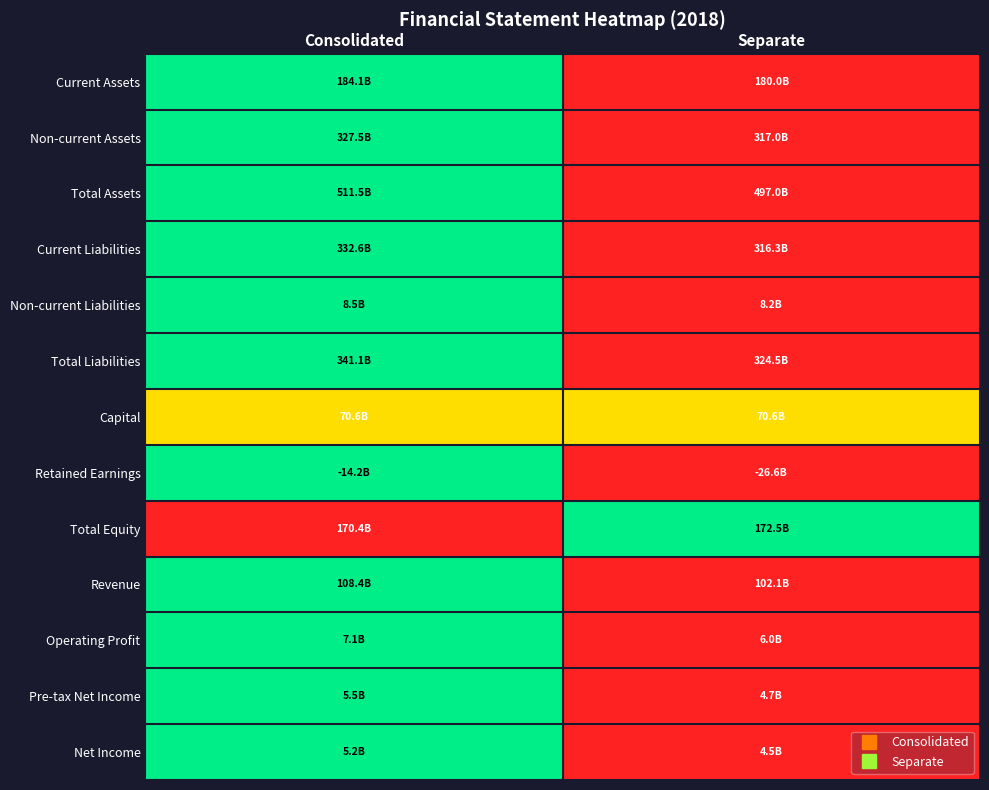

Reading left to right, what are all the values shown in this chart?

Current Assets: Consolidated=1.0	Separate=0.0
Non-current Assets: Consolidated=1.0	Separate=0.0
Total Assets: Consolidated=1.0	Separate=0.0
Current Liabilities: Consolidated=1.0	Separate=0.0
Non-current Liabilities: Consolidated=1.0	Separate=0.0
Total Liabilities: Consolidated=1.0	Separate=0.0
Capital: Consolidated=0.5	Separate=0.5
Retained Earnings: Consolidated=1.0	Separate=0.0
Total Equity: Consolidated=0.0	Separate=1.0
Revenue: Consolidated=1.0	Separate=0.0
Operating Profit: Consolidated=1.0	Separate=0.0
Pre-tax Net Income: Consolidated=1.0	Separate=0.0
Net Income: Consolidated=1.0	Separate=0.0